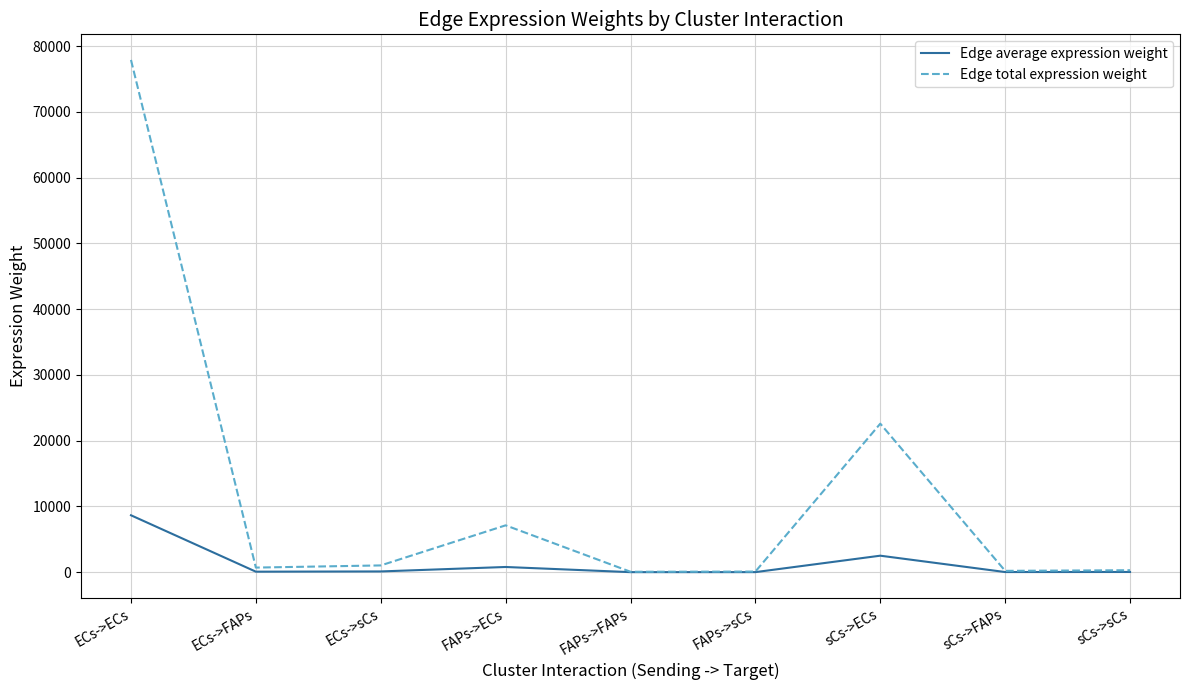

At sCs->ECs, list the series in order from smallest to largest.

Edge average expression weight, Edge total expression weight